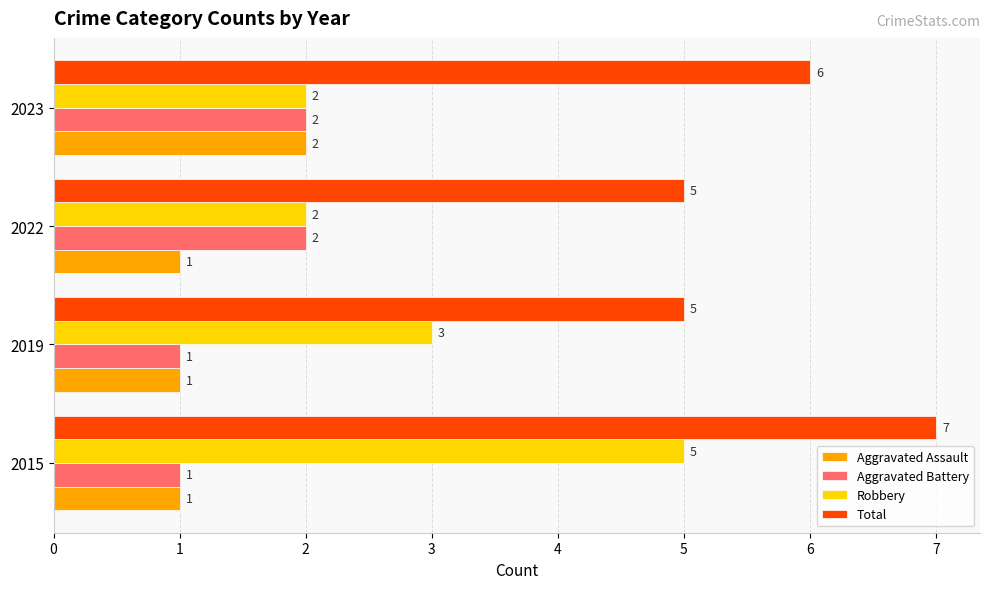

What is the sum of the Robbery values at 2022 and 2023?

4